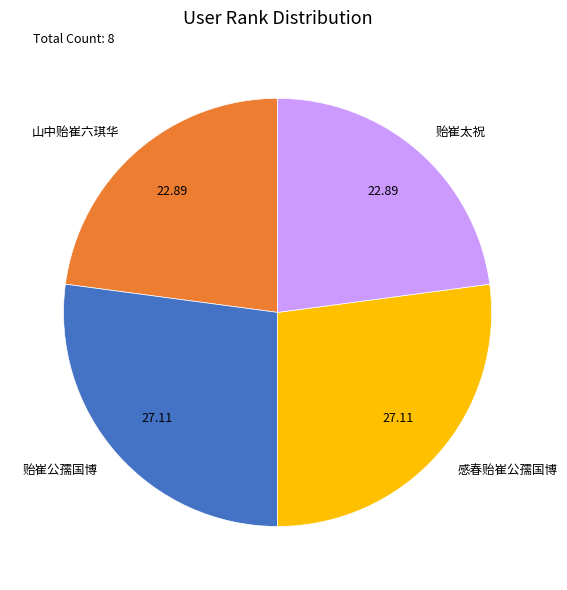

True or false: 感春贻崔公孺国博 accounts for 1% of the total.

False